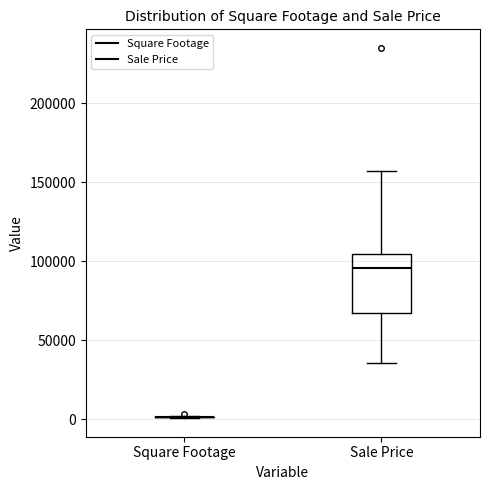

Reading left to right, transcribe this box plot: for each box, give where its median line is, the range the box spans, and where its two whiskers end, as read against the y-axis. The values are not printed on the chart, so give them approximately, as read against the axis.

Square Footage: box collapsed to a line at 0, whiskers 0 to 0
Sale Price: median 95000, box 65000 to 105000, whiskers 35000 to 155000